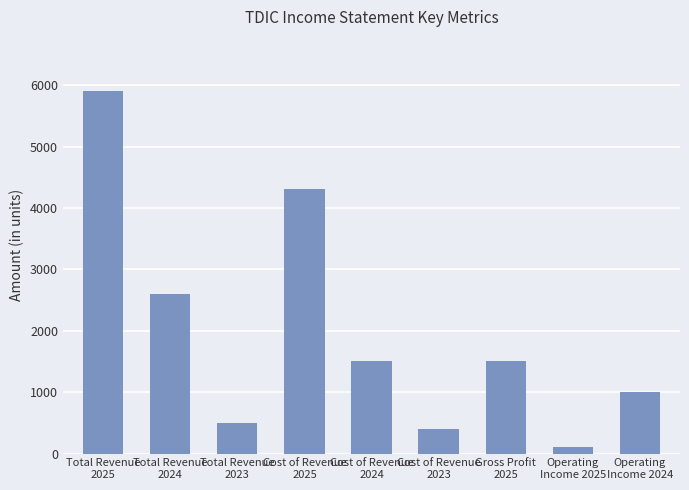

Reading left to right, transcribe all the data shown in this chart.

Total Revenue
2025=5900	Total Revenue
2024=2600	Total Revenue
2023=500	Cost of Revenue
2025=4300	Cost of Revenue
2024=1500	Cost of Revenue
2023=400	Gross Profit
2025=1500	Operating
Income 2025=100	Operating
Income 2024=1000